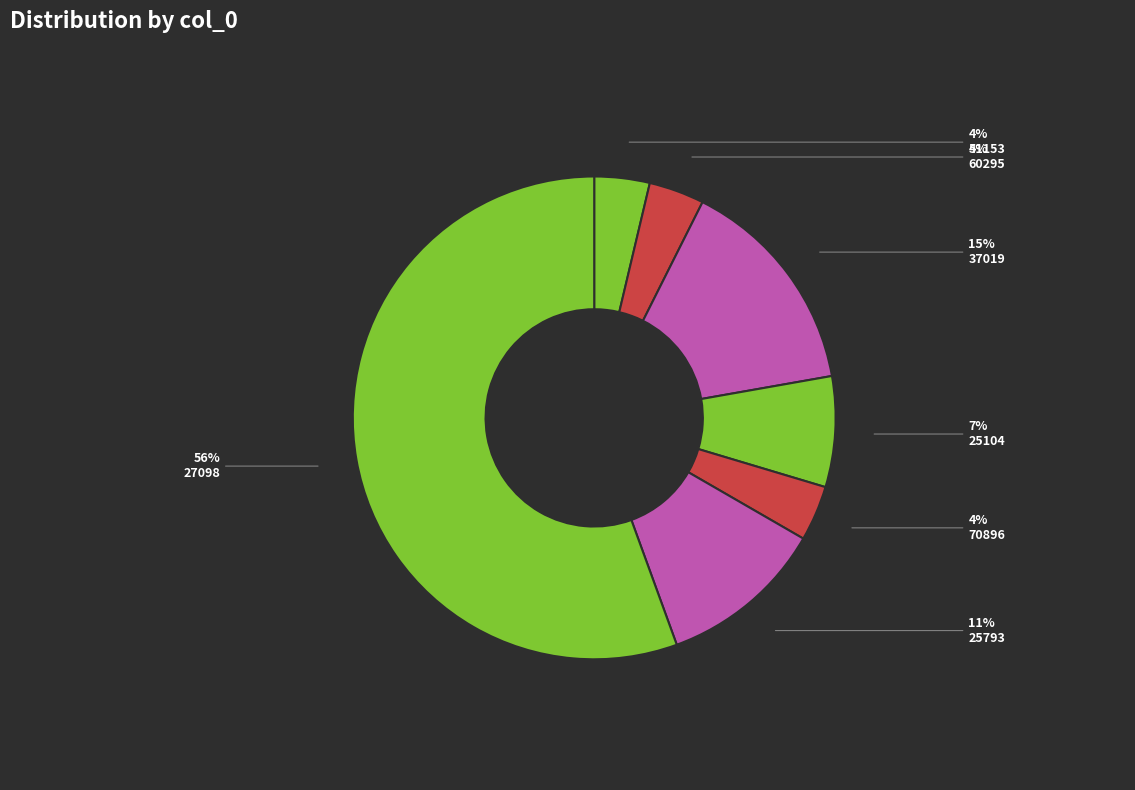

To the nearest percent, what is the difference between the 60295 and 37019 slice percentages?

11%